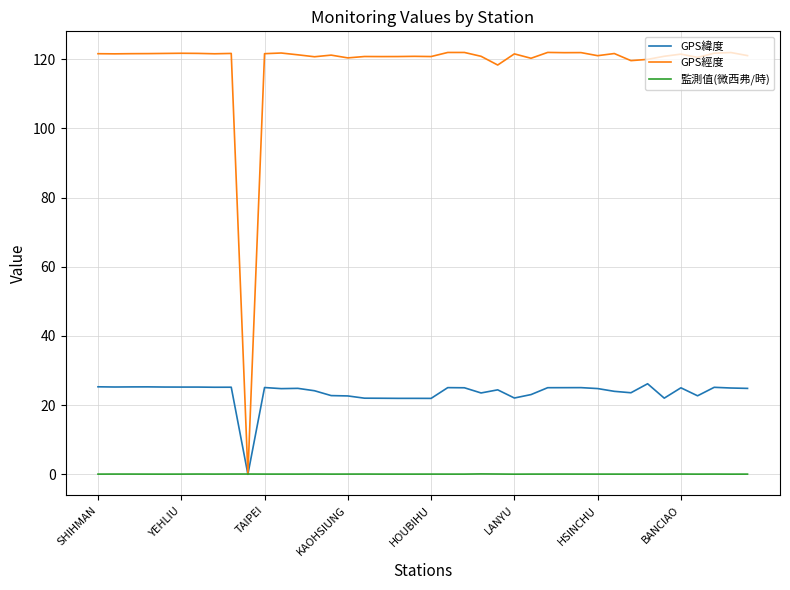

Which series has the widest spread of values?

GPS經度